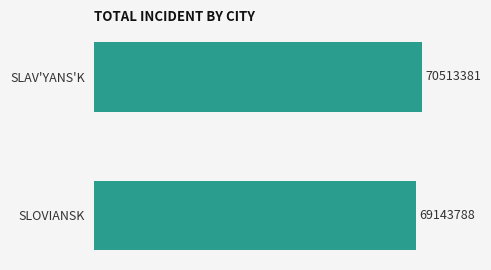

Are the bars horizontal?

Yes